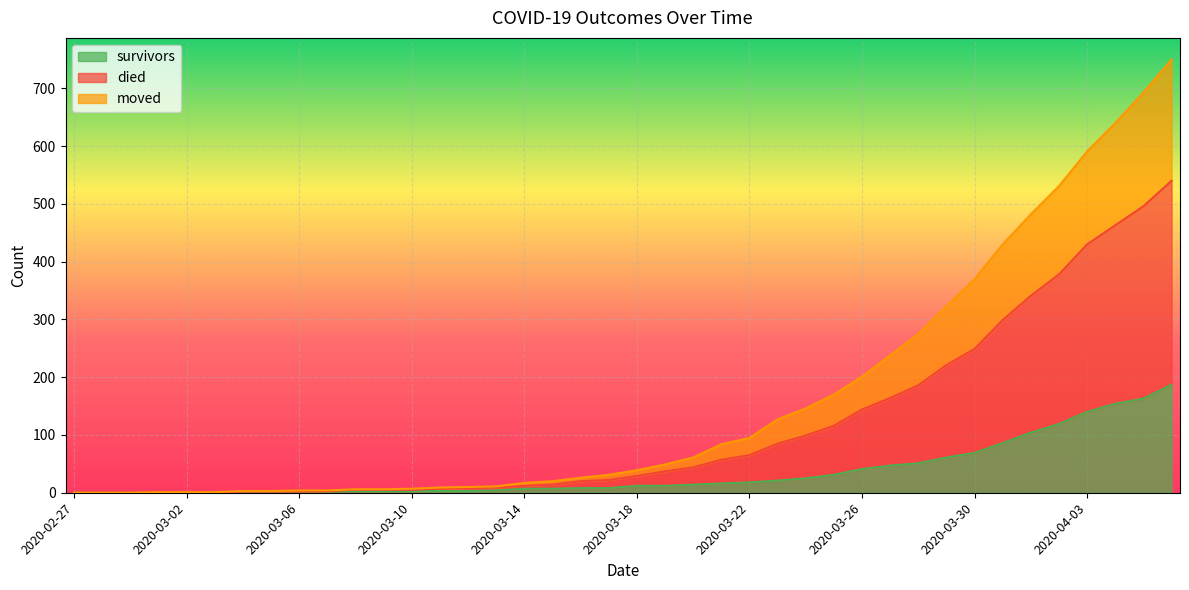

Between 2020-03-20 and 2020-04-05, which is larger?

2020-04-05